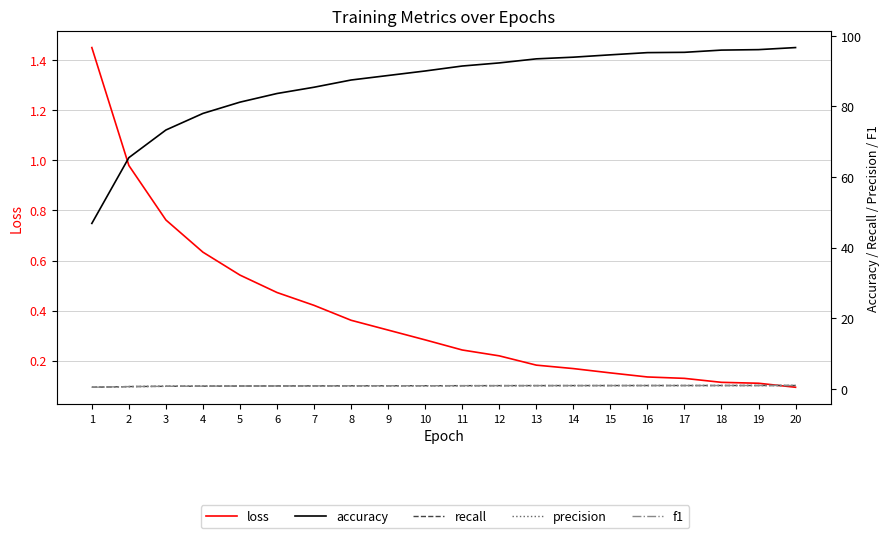

Reading left to right, what are all the values shown in this chart?

loss: 1=1.5	2=1.0	3=0.8	4=0.6	5=0.5	6=0.5	7=0.4	8=0.4	9=0.3	10=0.3	11=0.2	12=0.2	13=0.2	14=0.2	15=0.2	16=0.1	17=0.1	18=0.1	19=0.1	20=0.1
accuracy: 1=46.9	2=65.5	3=73.3	4=78.0	5=81.2	6=83.7	7=85.5	8=87.5	9=88.8	10=90.1	11=91.5	12=92.3	13=93.5	14=94.0	15=94.6	16=95.3	17=95.3	18=96.0	19=96.1	20=96.7
recall: 1=0.5	2=0.7	3=0.7	4=0.8	5=0.8	6=0.8	7=0.9	8=0.9	9=0.9	10=0.9	11=0.9	12=0.9	13=0.9	14=0.9	15=0.9	16=1.0	17=1.0	18=1.0	19=1.0	20=1.0
precision: 1=0.5	2=0.7	3=0.7	4=0.8	5=0.8	6=0.8	7=0.9	8=0.9	9=0.9	10=0.9	11=0.9	12=0.9	13=0.9	14=0.9	15=0.9	16=1.0	17=1.0	18=1.0	19=1.0	20=1.0
f1: 1=0.5	2=0.7	3=0.7	4=0.8	5=0.8	6=0.8	7=0.9	8=0.9	9=0.9	10=0.9	11=0.9	12=0.9	13=0.9	14=0.9	15=0.9	16=1.0	17=1.0	18=1.0	19=1.0	20=1.0